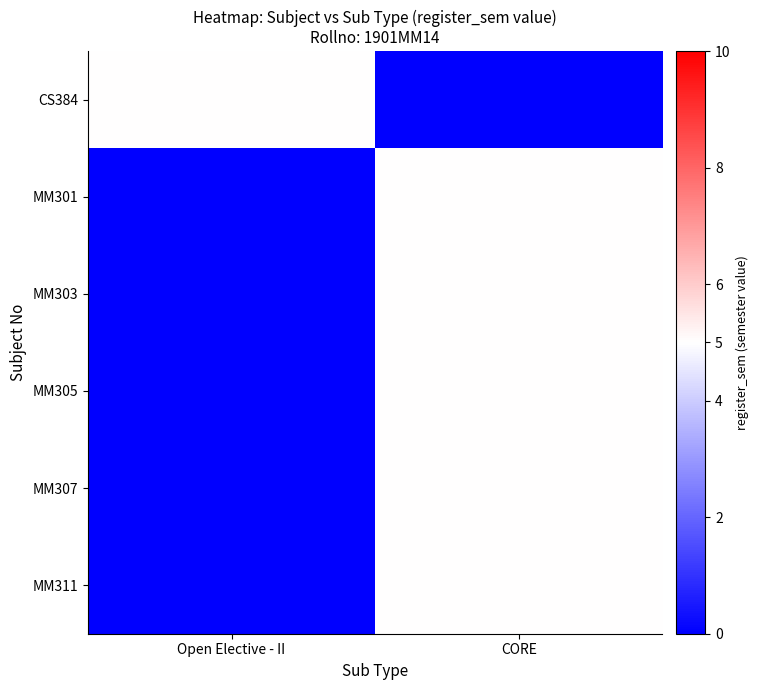

Reading left to right, transcribe all the data shown in this chart.

CS384: Open Elective - II=5	CORE=0
MM301: Open Elective - II=0	CORE=5
MM303: Open Elective - II=0	CORE=5
MM305: Open Elective - II=0	CORE=5
MM307: Open Elective - II=0	CORE=5
MM311: Open Elective - II=0	CORE=5